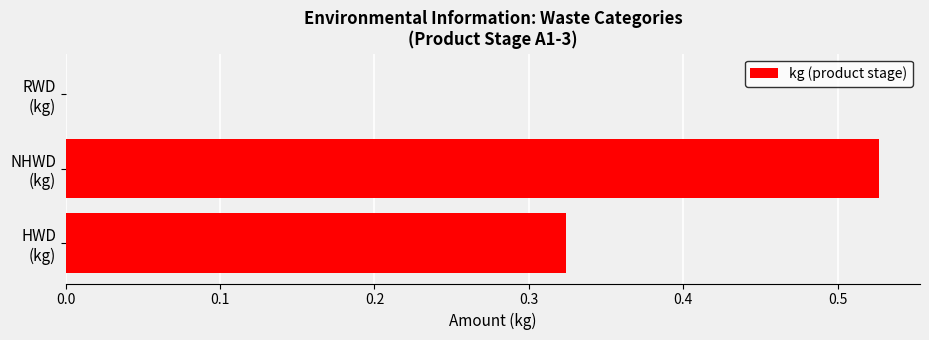

What is the sum of all values?

0.9